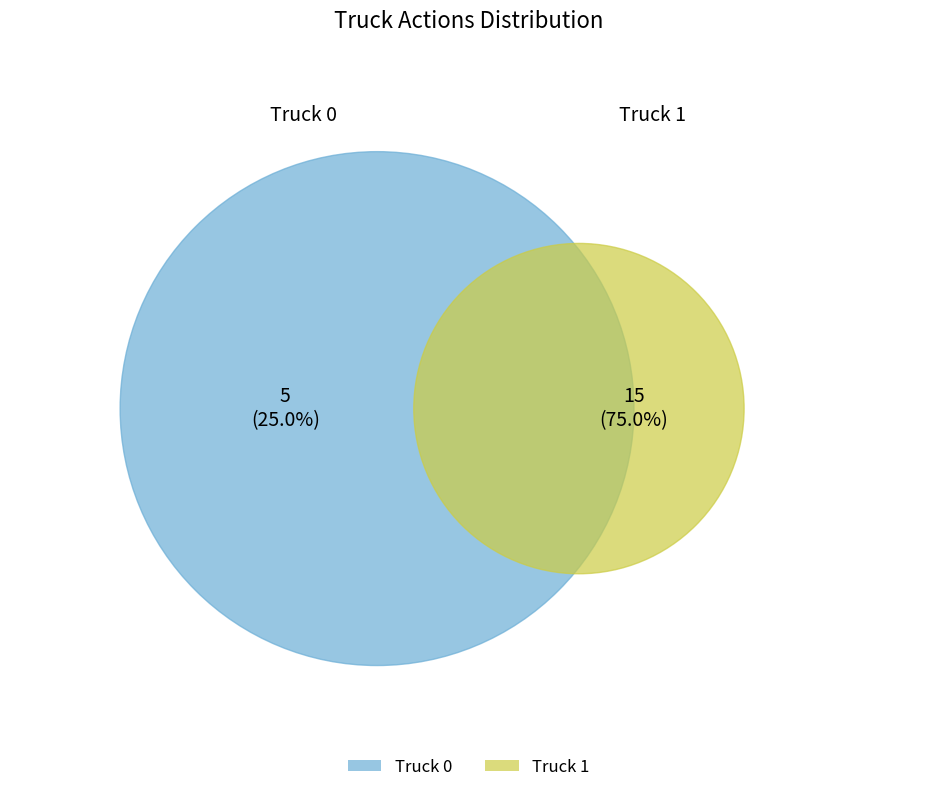

Which has a higher value, Truck 1 or Truck 0?

Truck 1